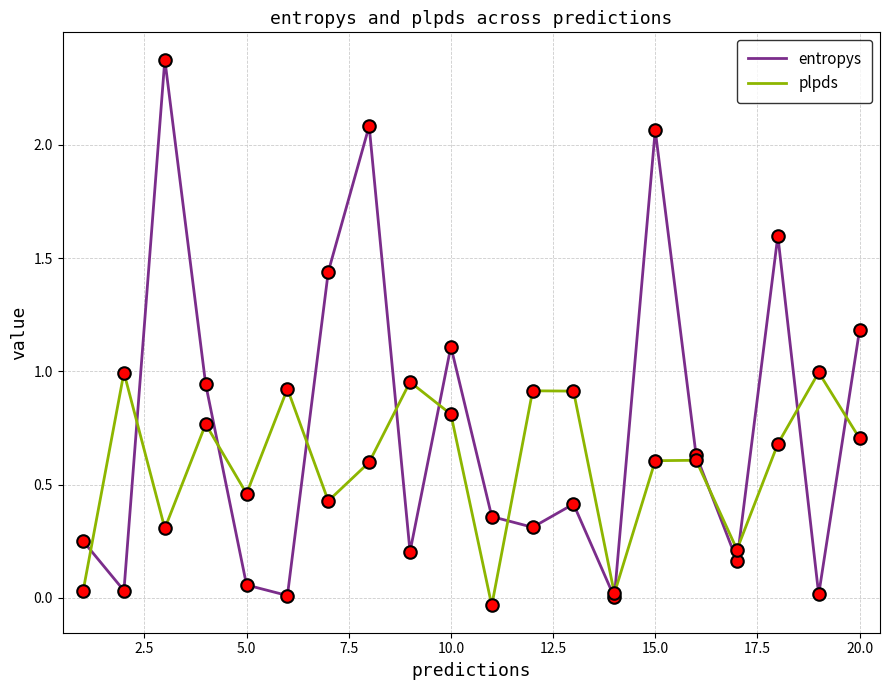

List the series in order of their peak value, lowest first.

plpds, entropys